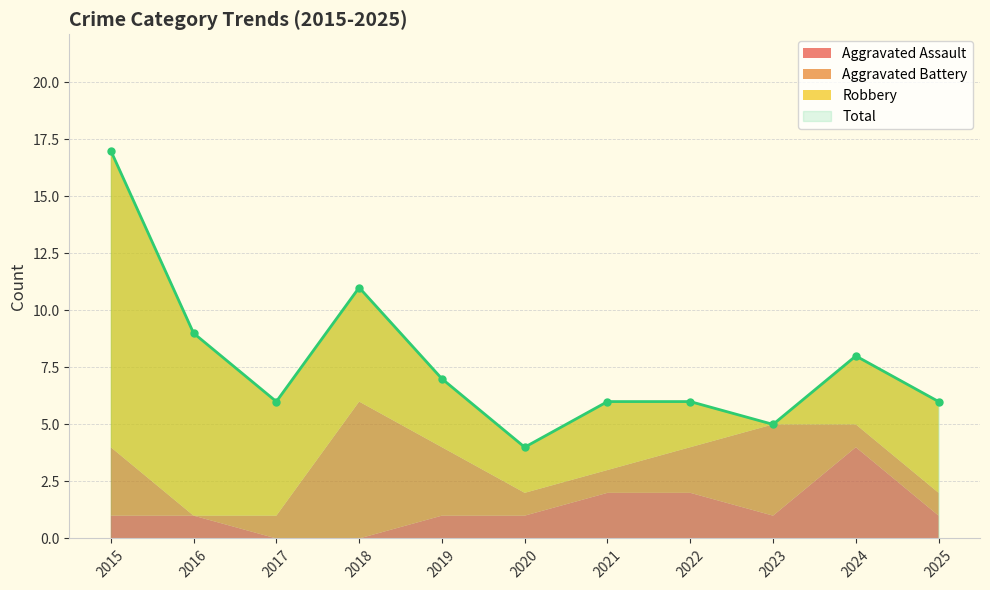

What is the sum of the Total values at 2015 and 2019?

24